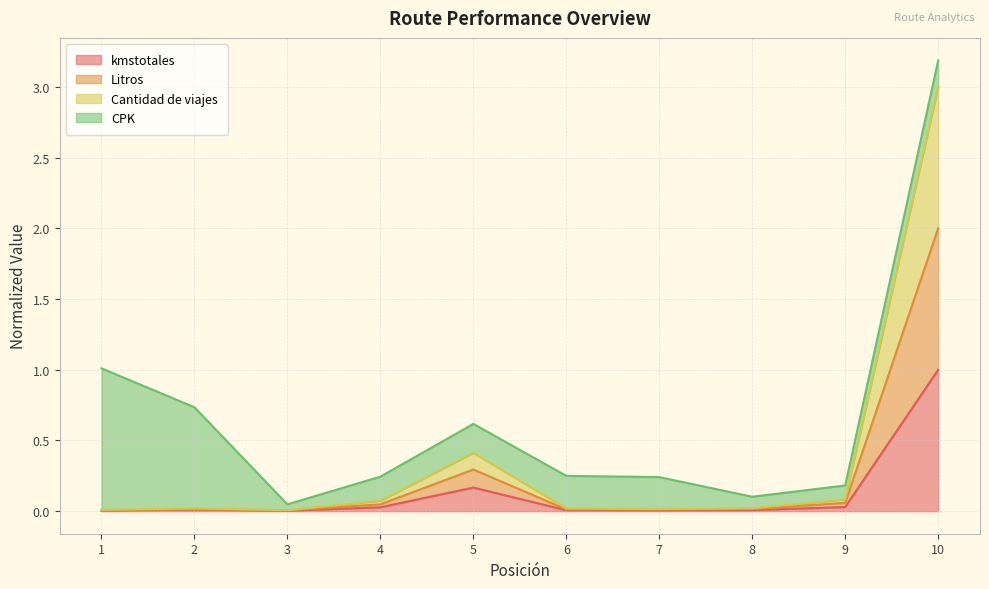

What is the average value of the kmstotales series?

0.1